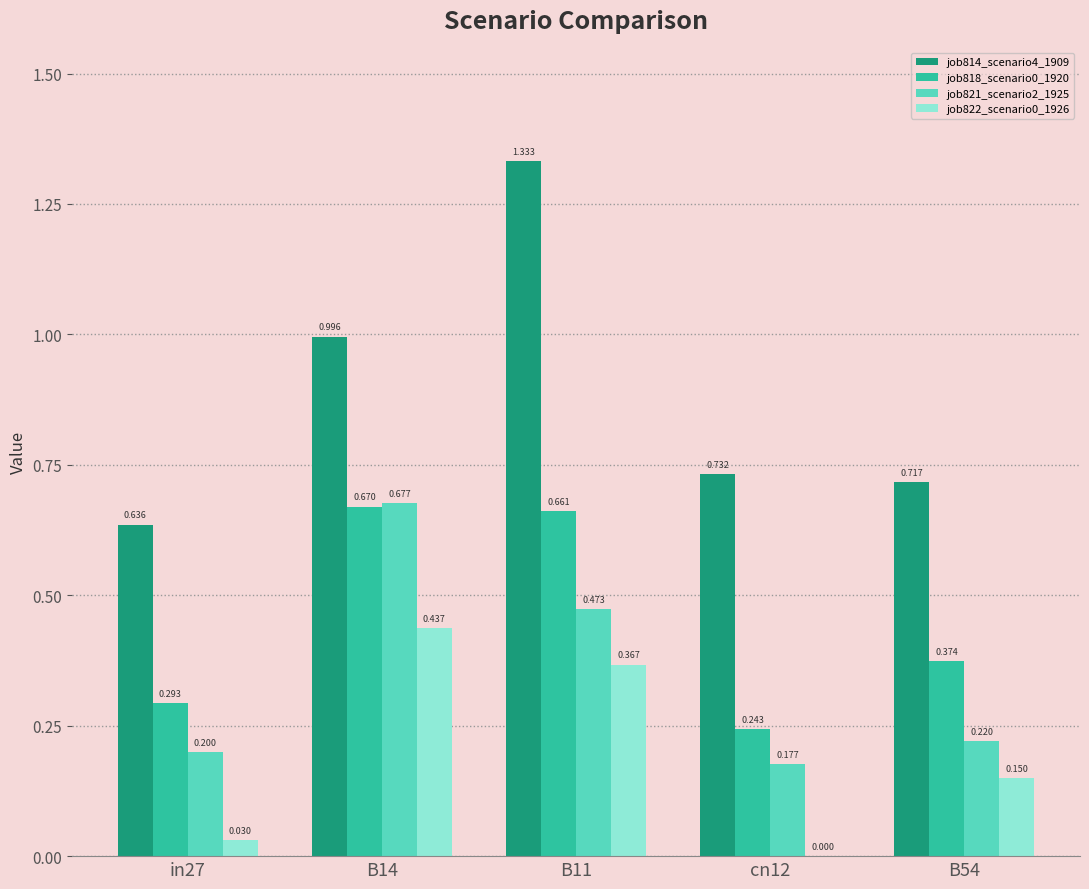

Is the value of job818_scenario0_1920 at in27 greater than the value of job814_scenario4_1909 at cn12?

No